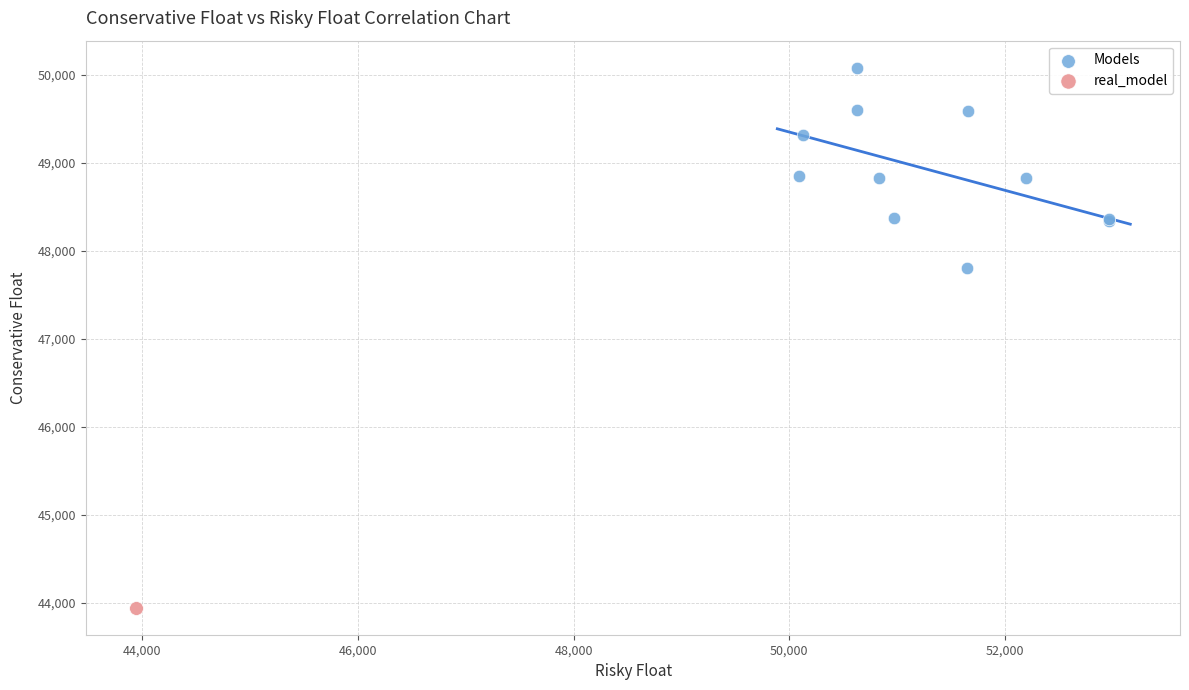

What are all the series names shown in the legend?

Models, real_model